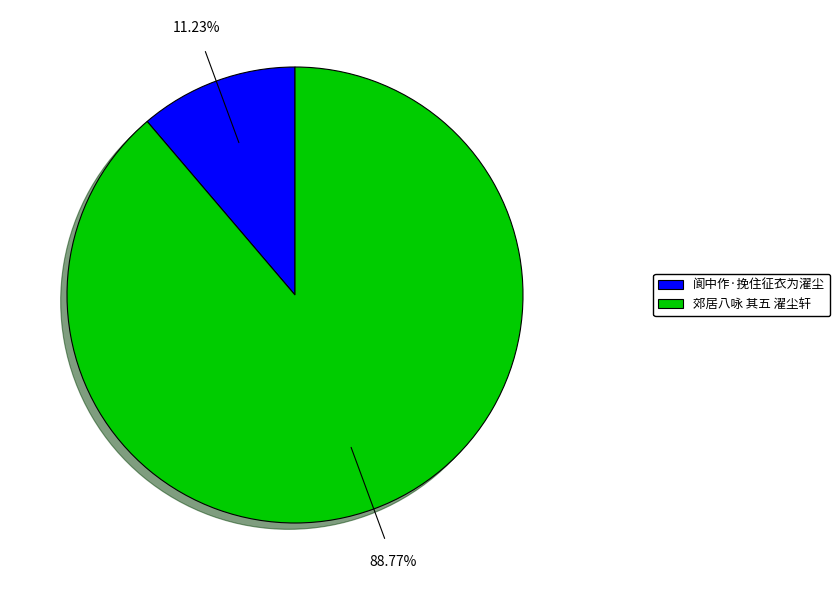

To the nearest percent, what is the difference between the largest and smallest slice percentages?

78%